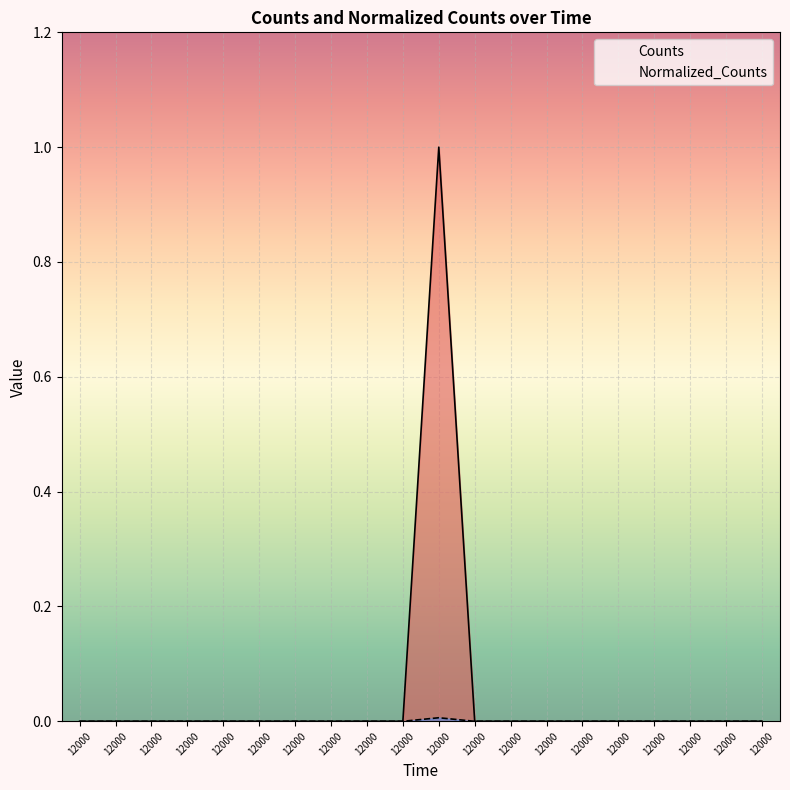

How many lines are shown in the chart?

2